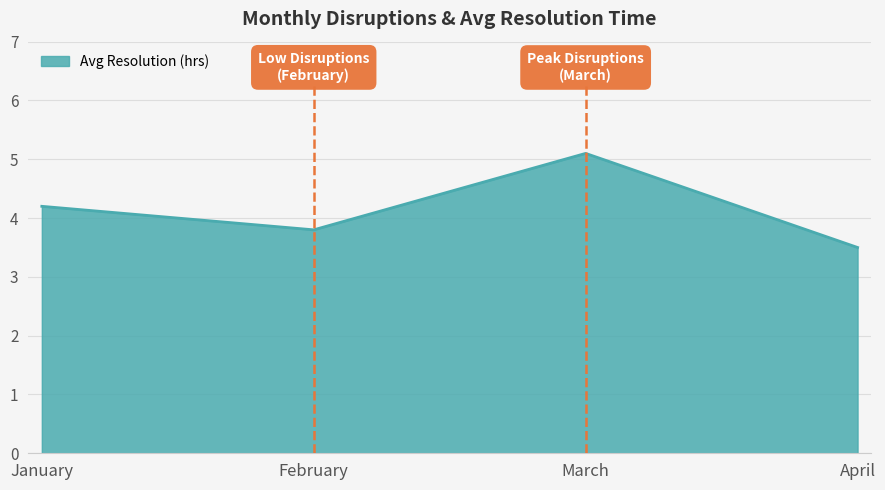

Does the chart display data point markers on the line(s)?

No